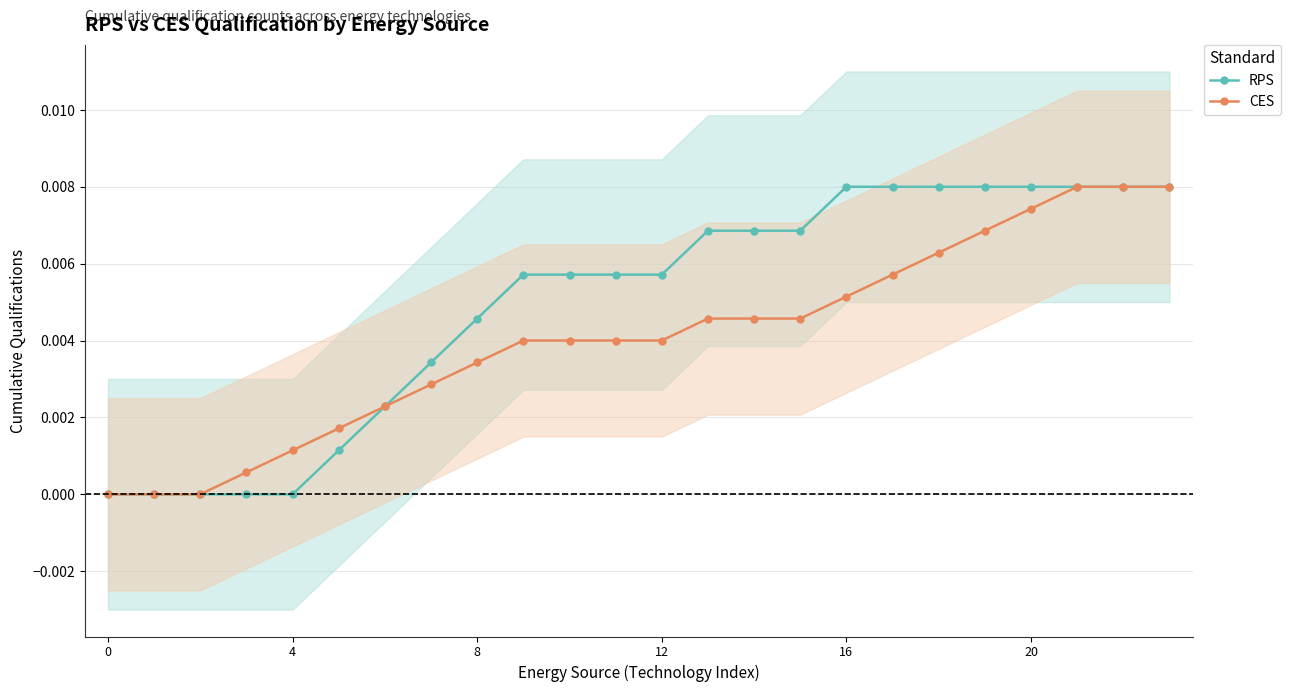

Is it true that RPS equals -0.0 at 0?

False